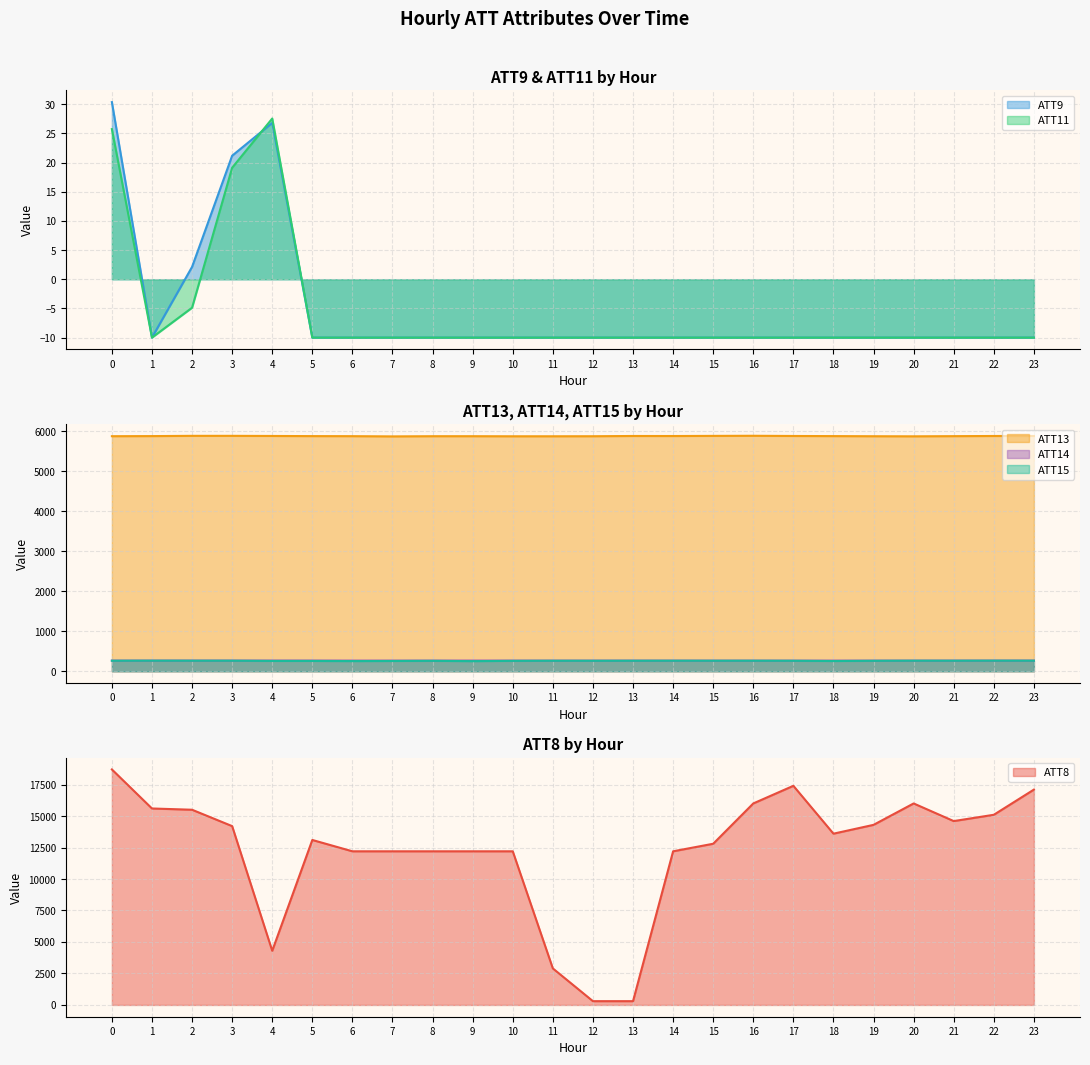

Does the chart display data point markers on the line(s)?

No